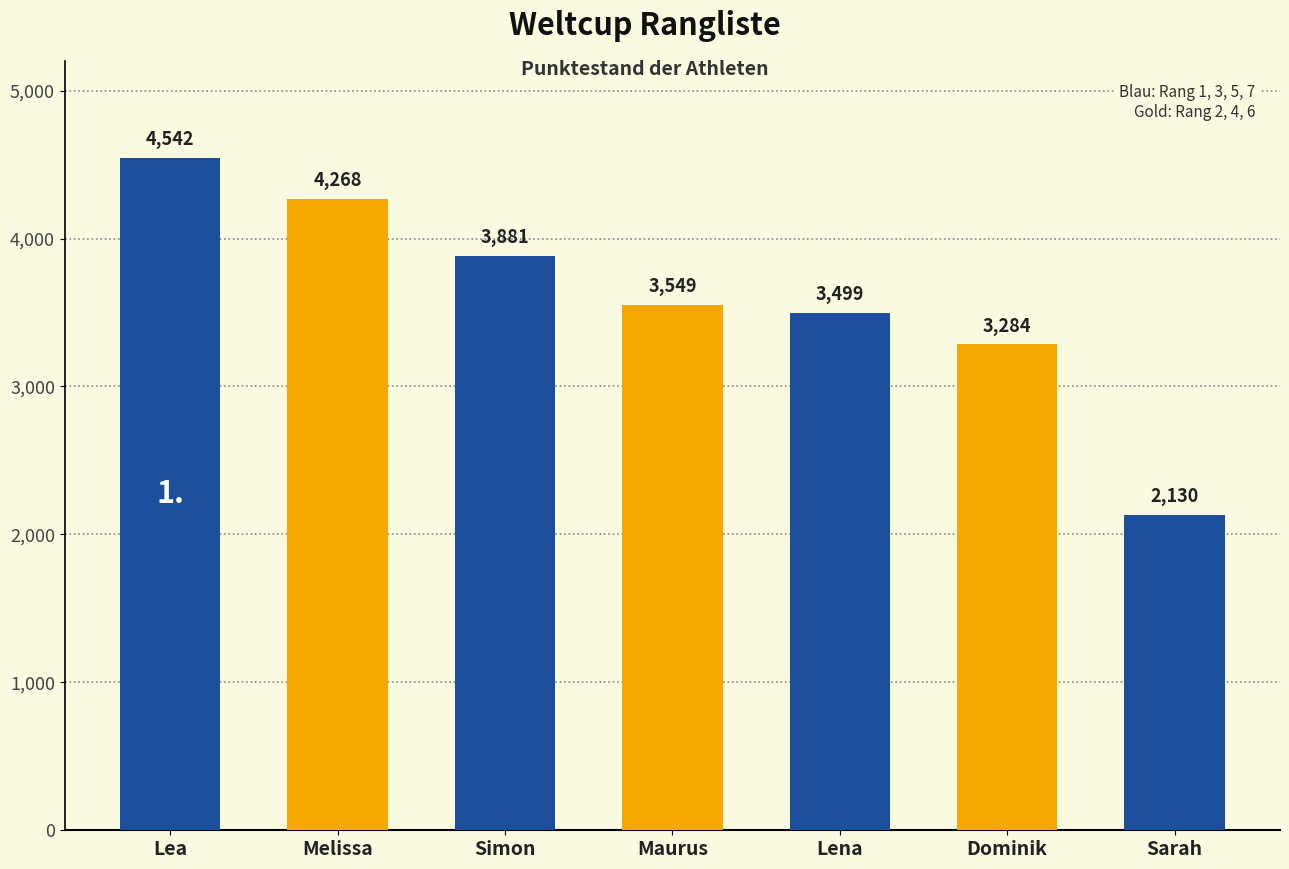

What is the value of the 5th bar from the left?

3499